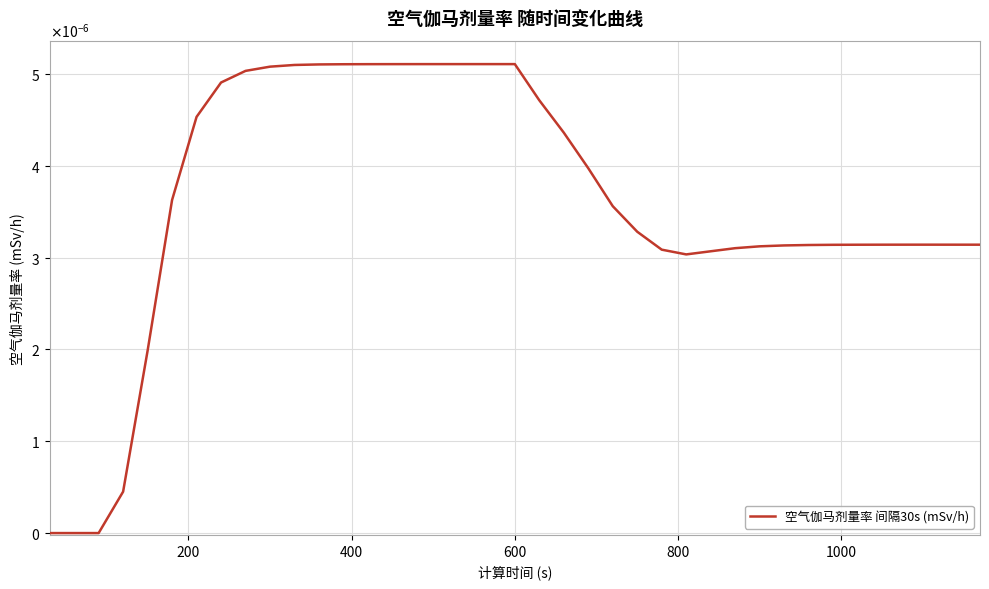

Is this an area chart (filled region under the line)?

No